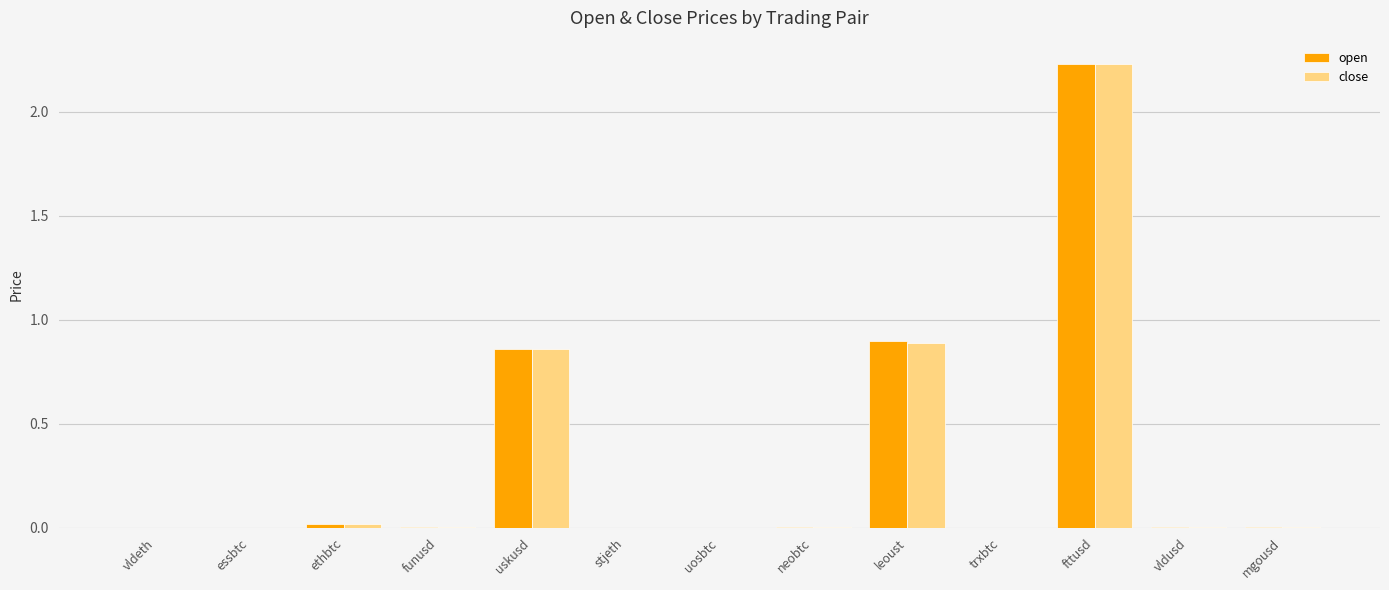

Which category has the highest value in the close series?

fttusd